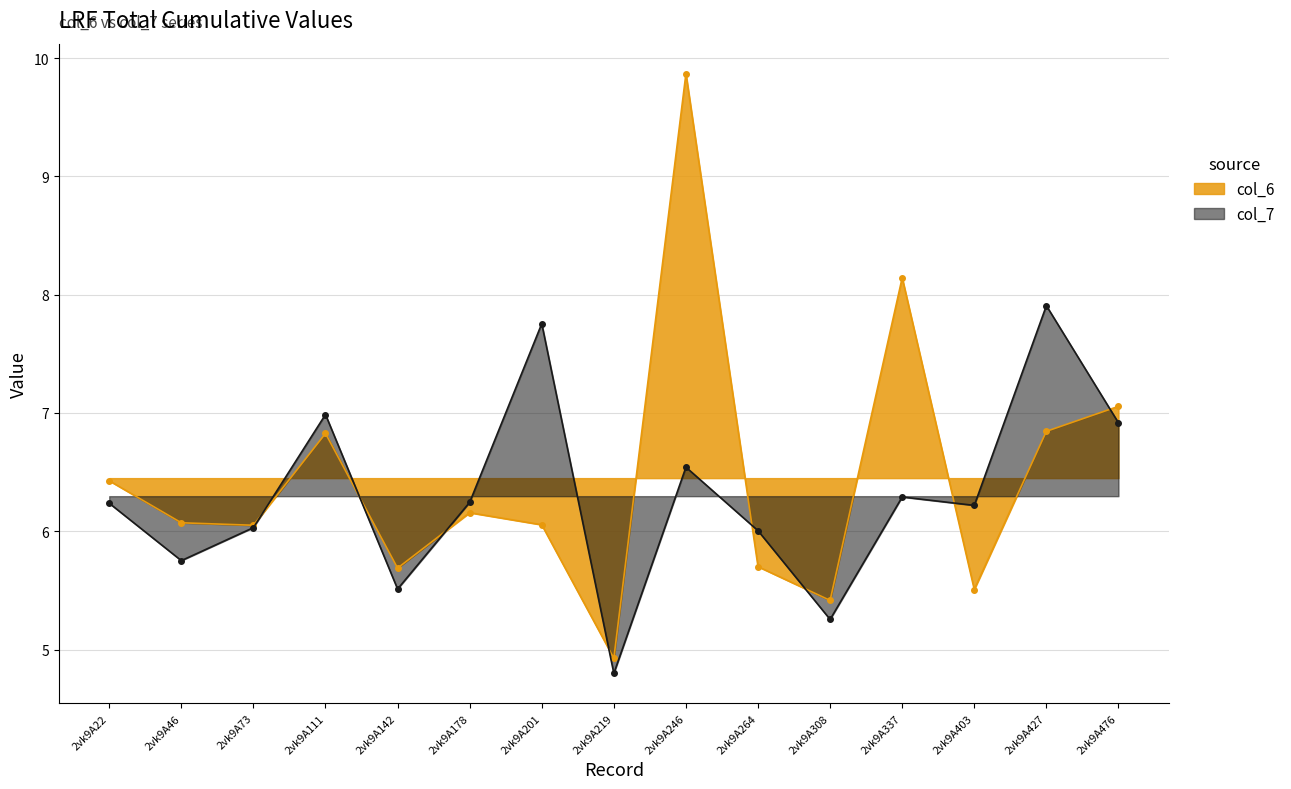

In col_6, how many points are higher than both neighbors (excluding endpoints)?

4